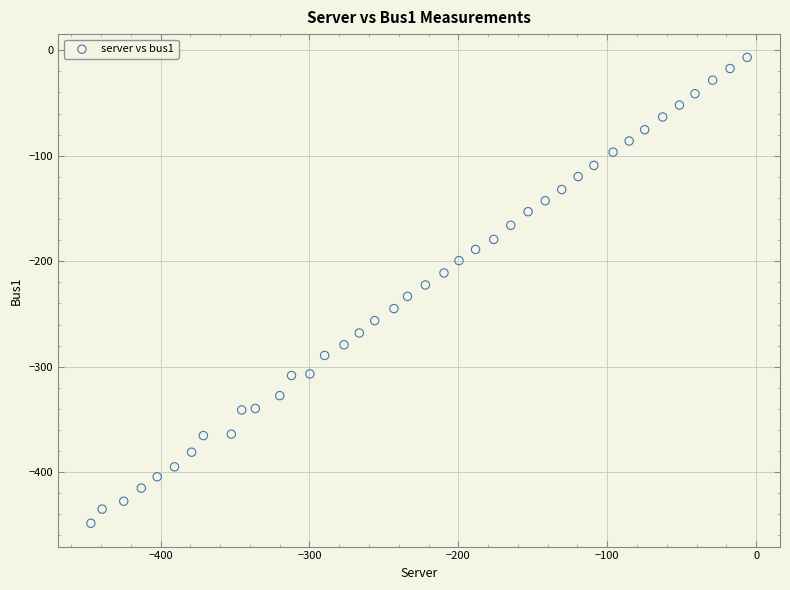

What is the range of Y values (max minus min)?

441.7